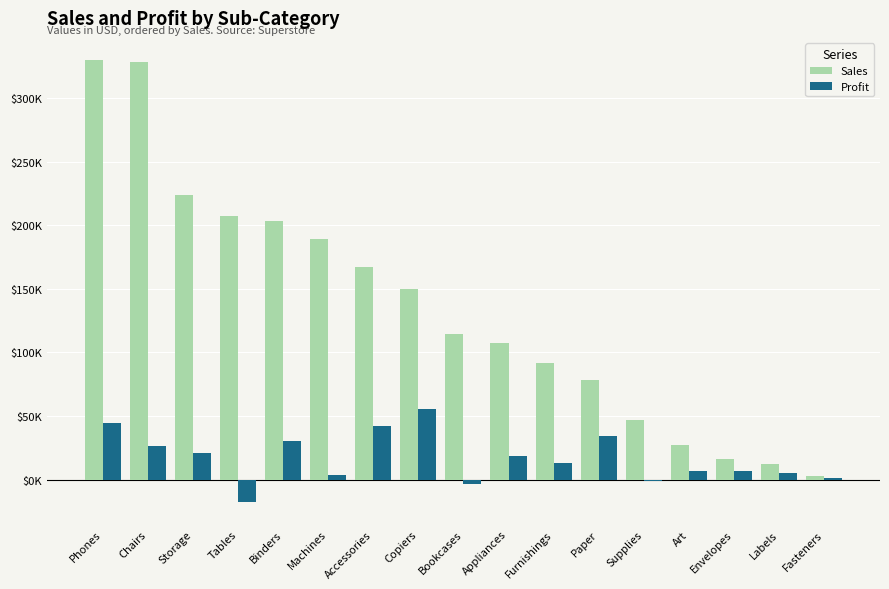

Are the bars grouped side by side (vs. stacked)?

Yes